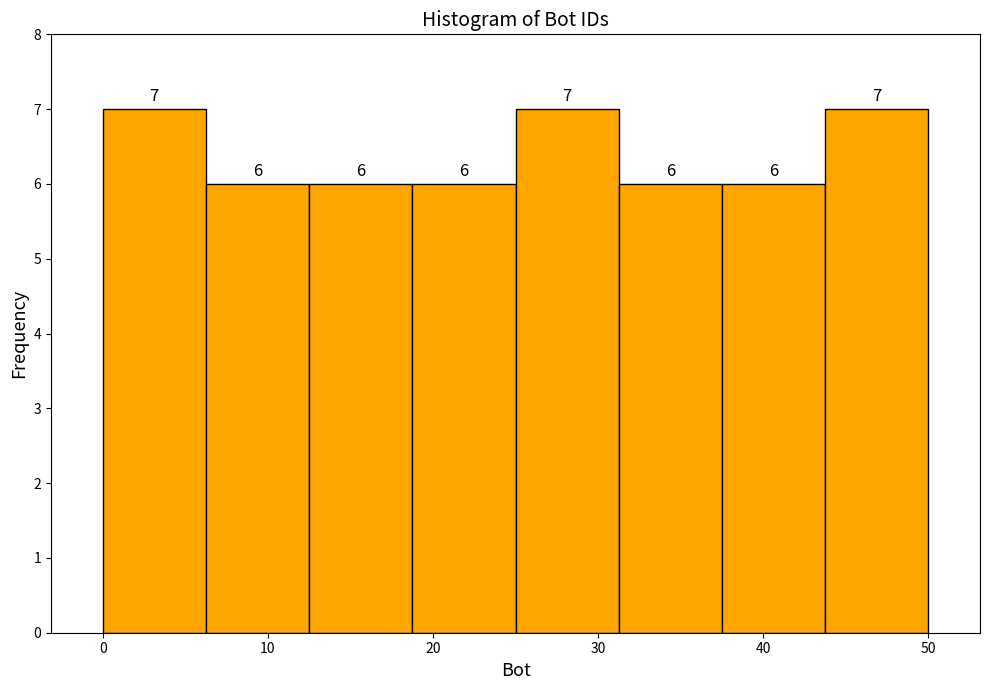

How tall is the bar that spans 25 to 31 on the x-axis? The bar edges are not printed on the chart, so give them approximately, as read against the axis.

7